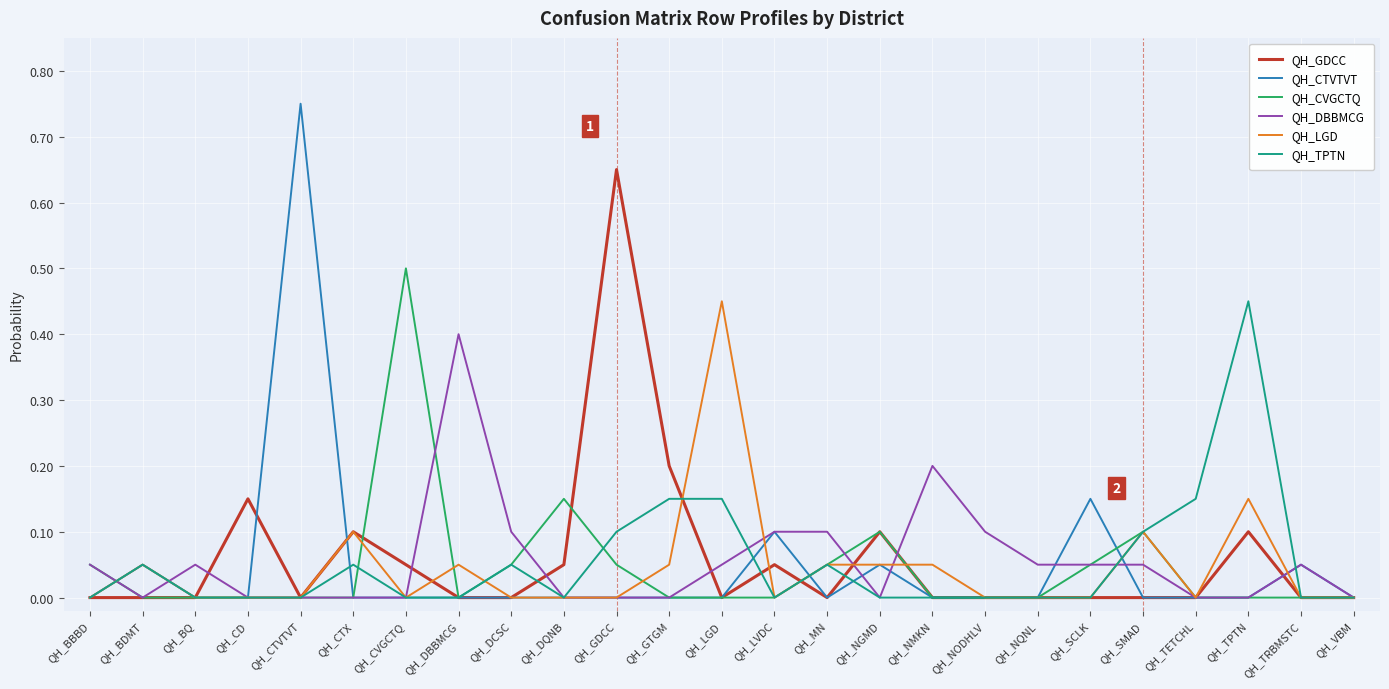

The QH_GDCC series shows 0.0 at QH_CTVTVT. True or false?

True